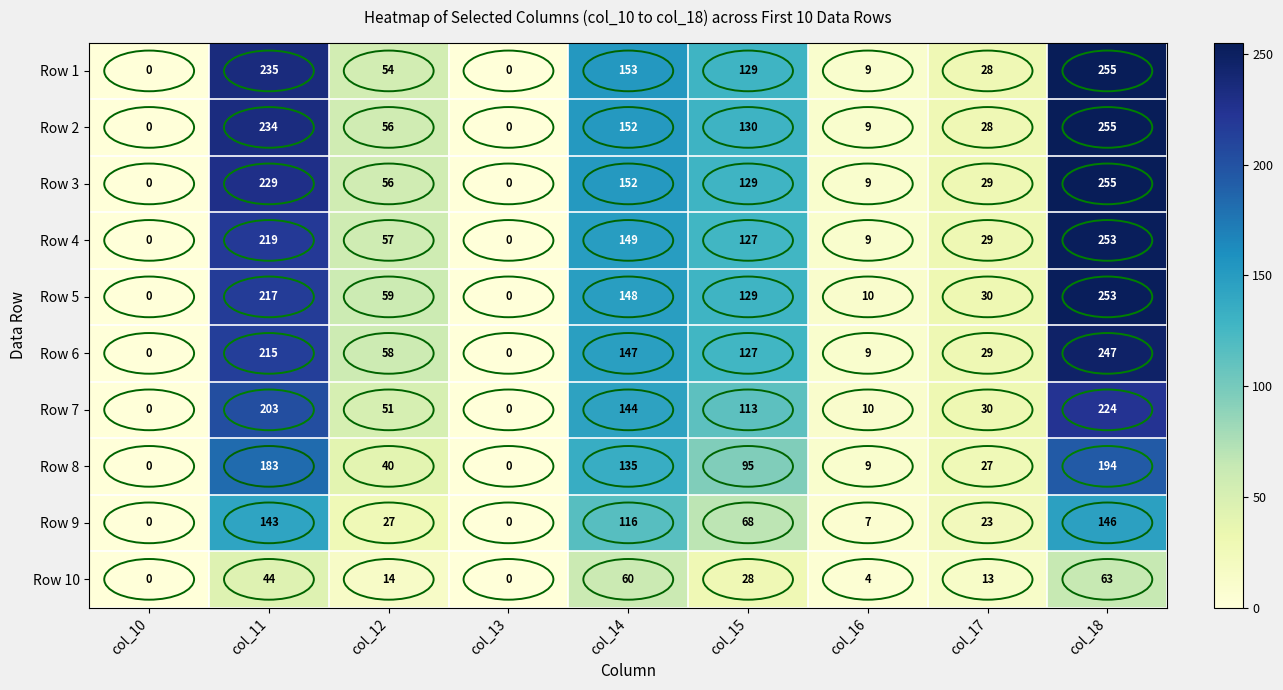

At which category is the sum across all series the highest?

col_18